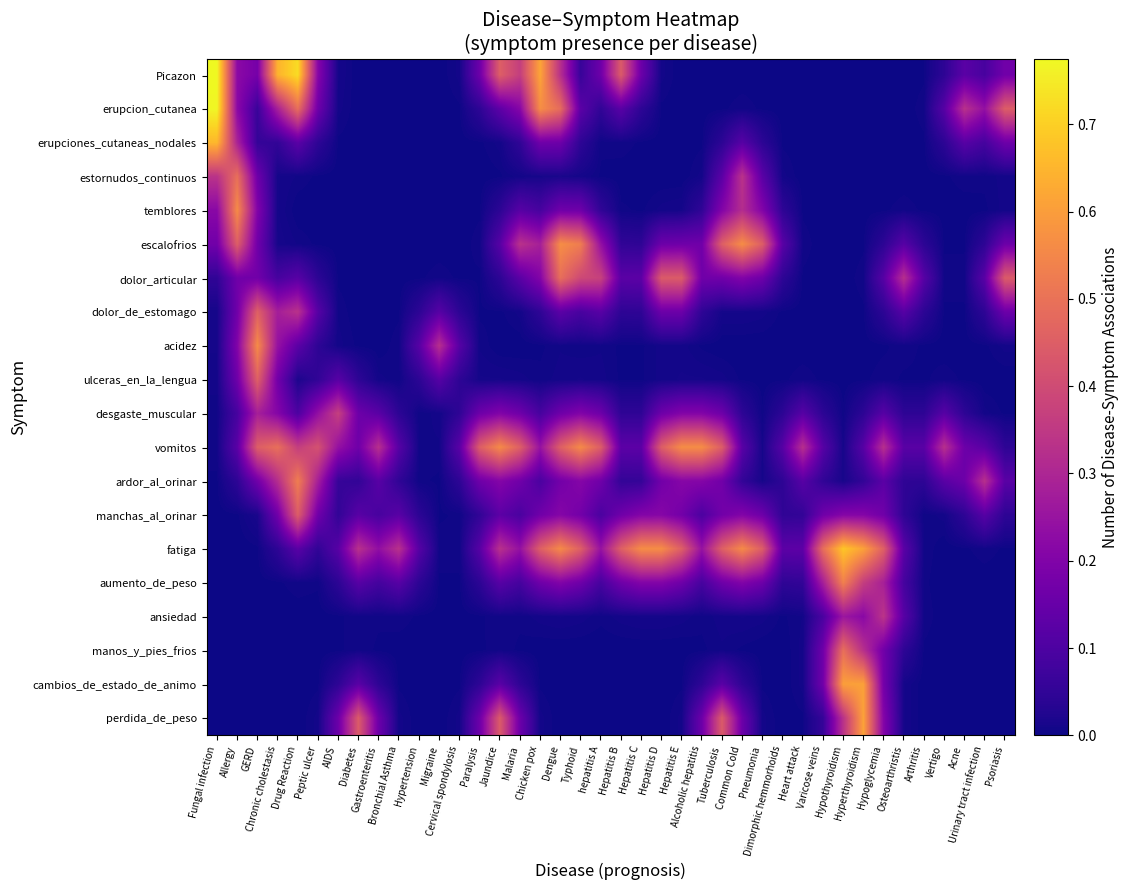

How many data points does each series have?

40